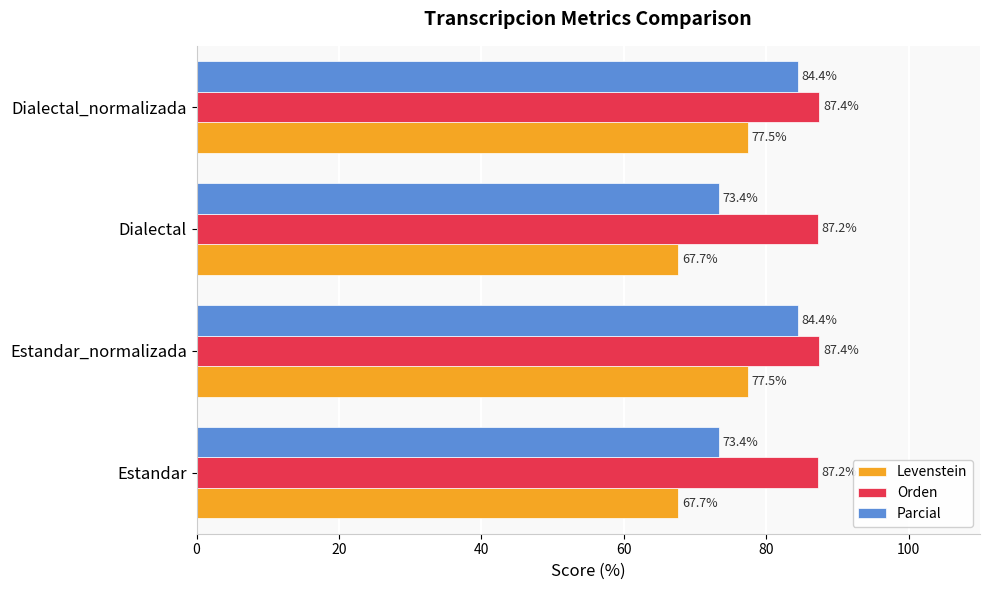

List the series in order of their peak value, highest first.

Orden, Parcial, Levenstein